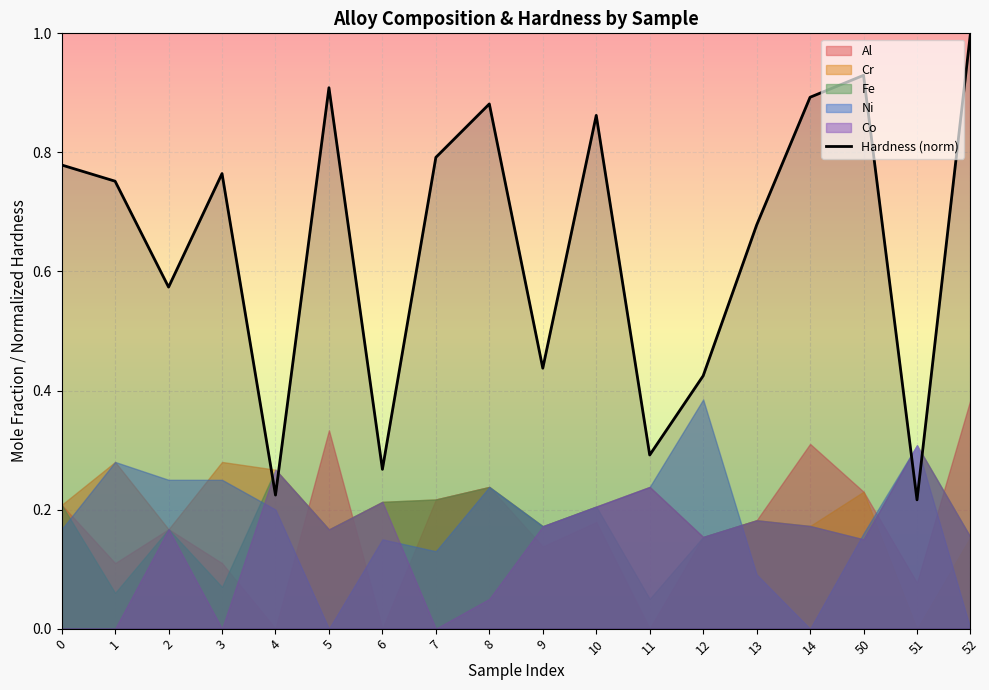

Rank the categories by value from highest to lowest.

52, 50, 5, 14, 8, 10, 7, 0, 3, 1, 13, 2, 9, 12, 11, 6, 4, 51